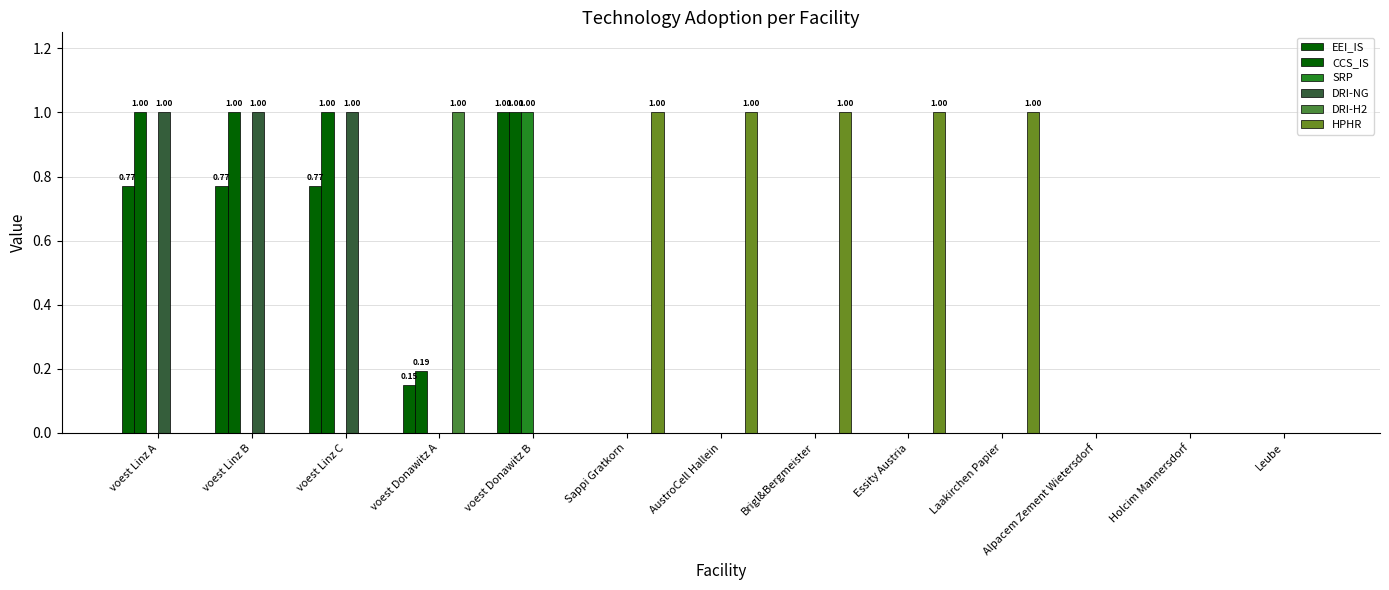

What is the maximum value for SRP?

1.0